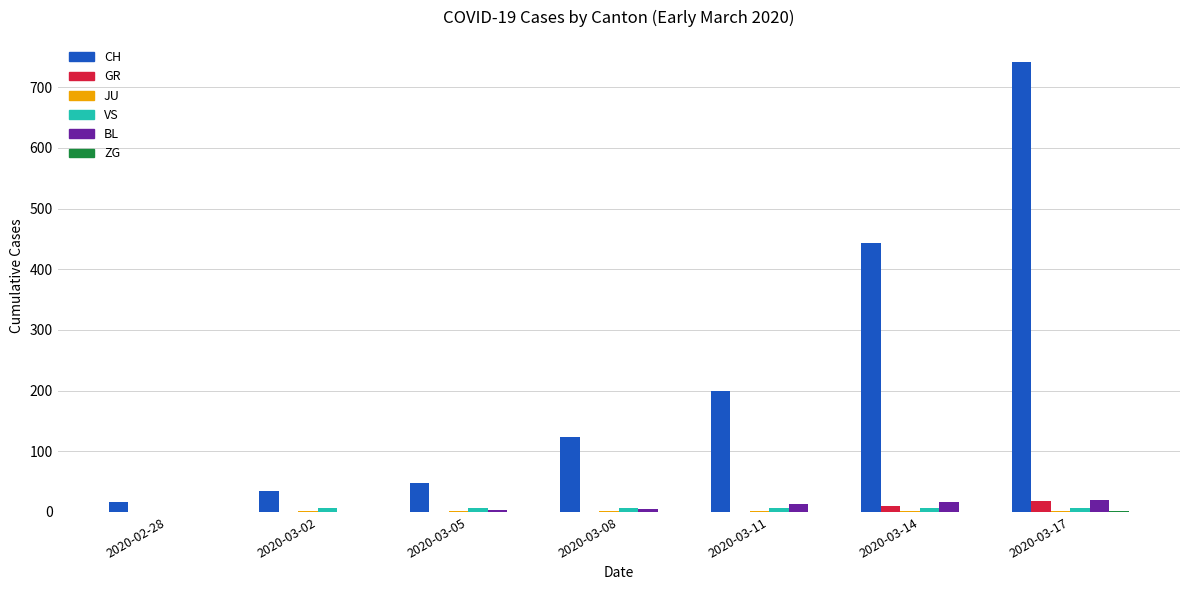

What is the sum of the GR values at 2020-03-17 and 2020-03-14?

27